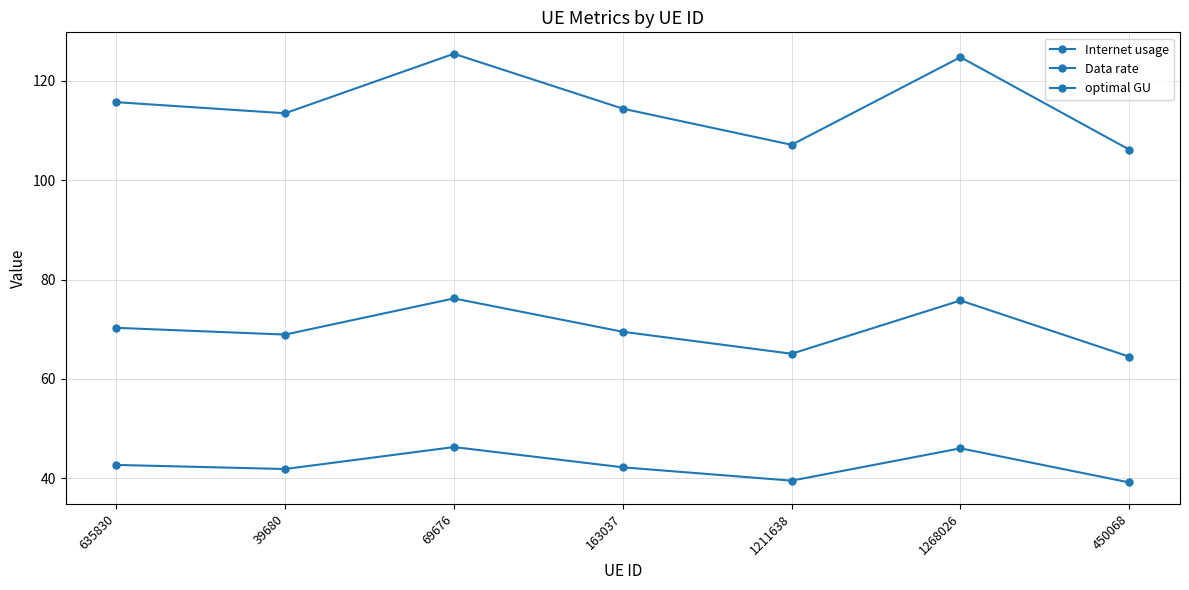

What is the value of the optimal GU point at the 7th from the left?

64.5